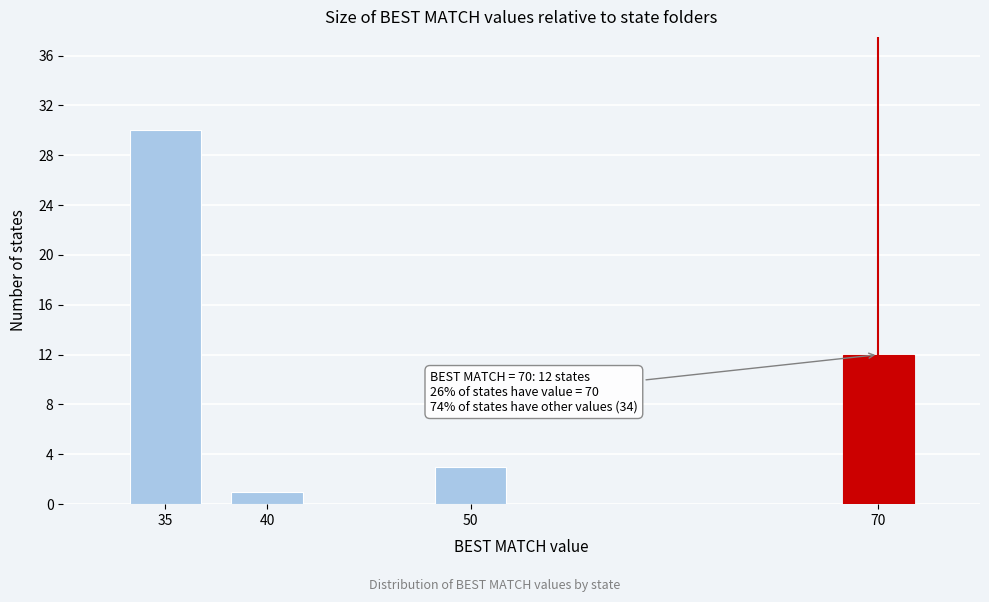

Reading left to right, extract all data points from this chart.

35=30	40=1	50=3	70=12